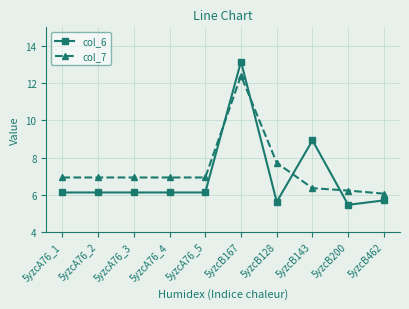

Reading left to right, transcribe all the data shown in this chart.

col_6: 5yzcA76_1=6.1	5yzcA76_2=6.1	5yzcA76_3=6.1	5yzcA76_4=6.1	5yzcA76_5=6.1	5yzcB167=13.2	5yzcB128=5.6	5yzcB143=8.9	5yzcB200=5.5	5yzcB462=5.7
col_7: 5yzcA76_1=6.9	5yzcA76_2=6.9	5yzcA76_3=6.9	5yzcA76_4=6.9	5yzcA76_5=6.9	5yzcB167=12.4	5yzcB128=7.7	5yzcB143=6.4	5yzcB200=6.2	5yzcB462=6.1